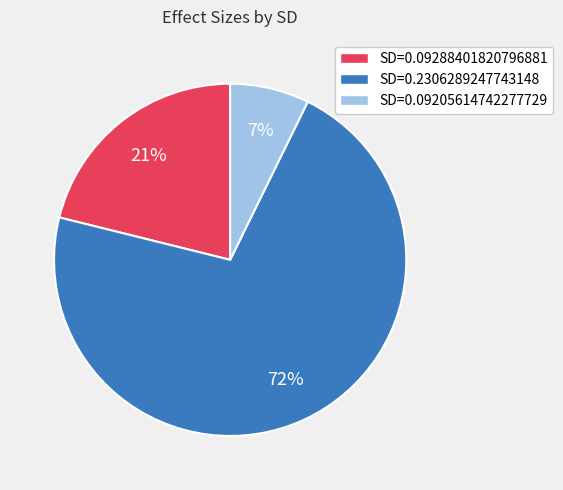

To the nearest percent, what percentage of the pie is SD=0.09288401820796881?

21%